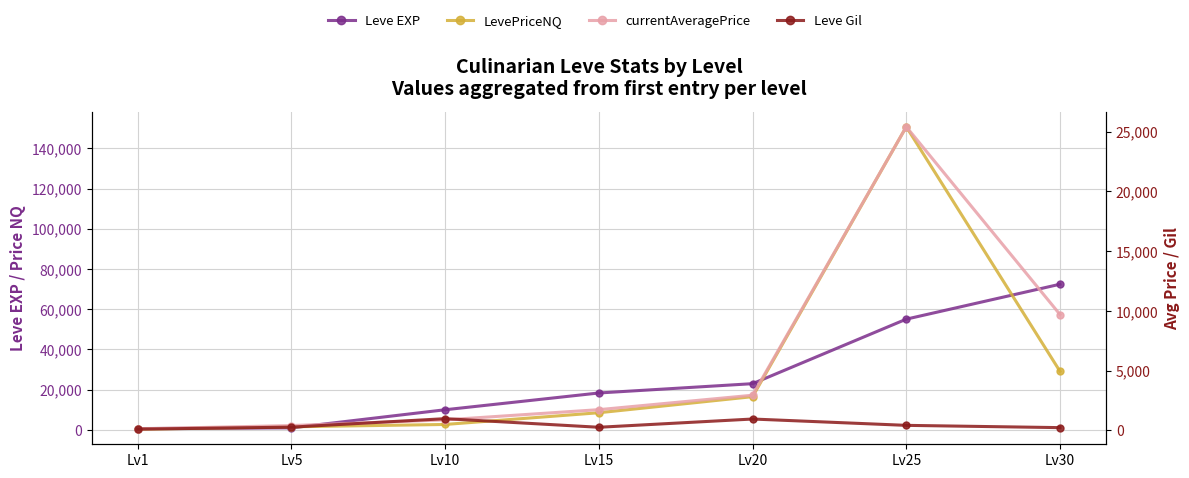

Reading right to left, list all the values displayed in this chart.

Leve EXP: 72430.0	55060.0	22960.0	18330.0	9990.0	980.0	630.0
LevePriceNQ: 29100.0	150750.0	16500.0	8500.0	2670.0	1500.0	332.0
currentAveragePrice: 9700.0	25400.0	2950.2	1742.9	890.0	412.5	136.6
Leve Gil: 240.0	430.0	960.0	270.0	990.0	280.0	112.0